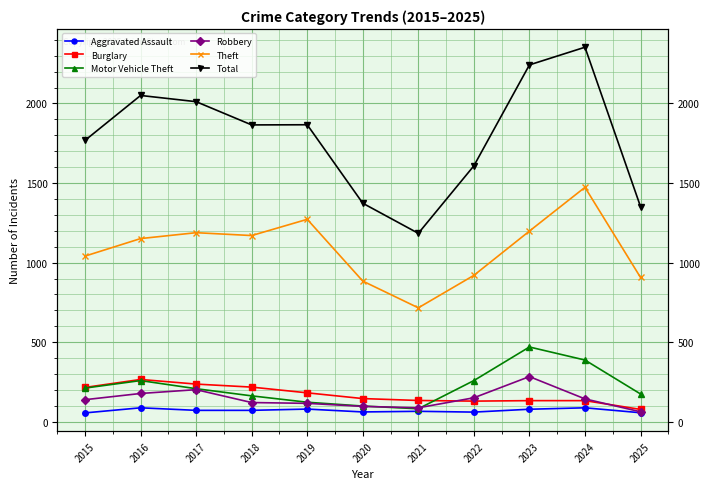

List the series in order of their peak value, lowest first.

Aggravated Assault, Burglary, Robbery, Motor Vehicle Theft, Theft, Total